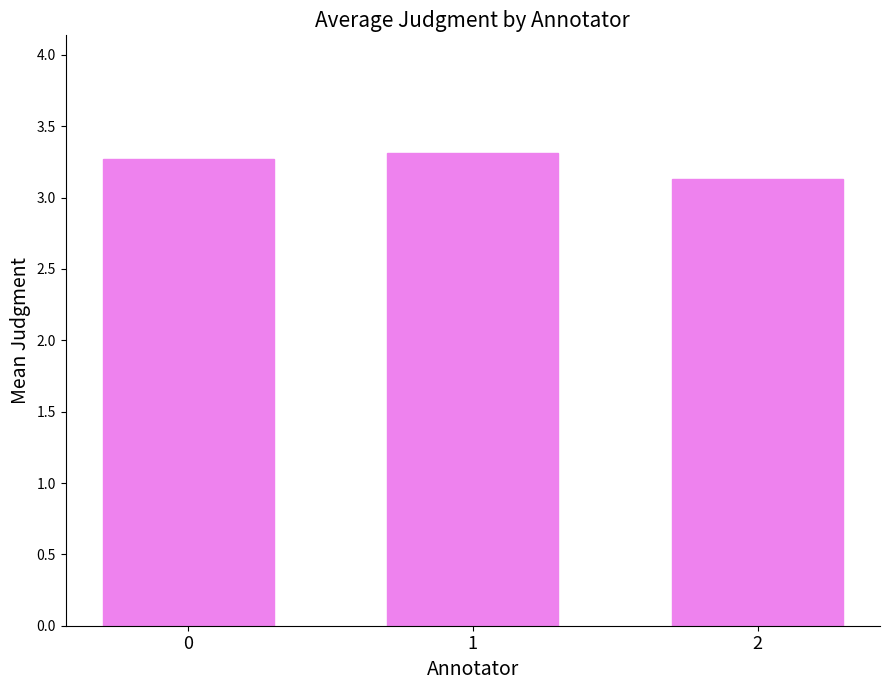

Rank the categories by value from highest to lowest.

1, 0, 2